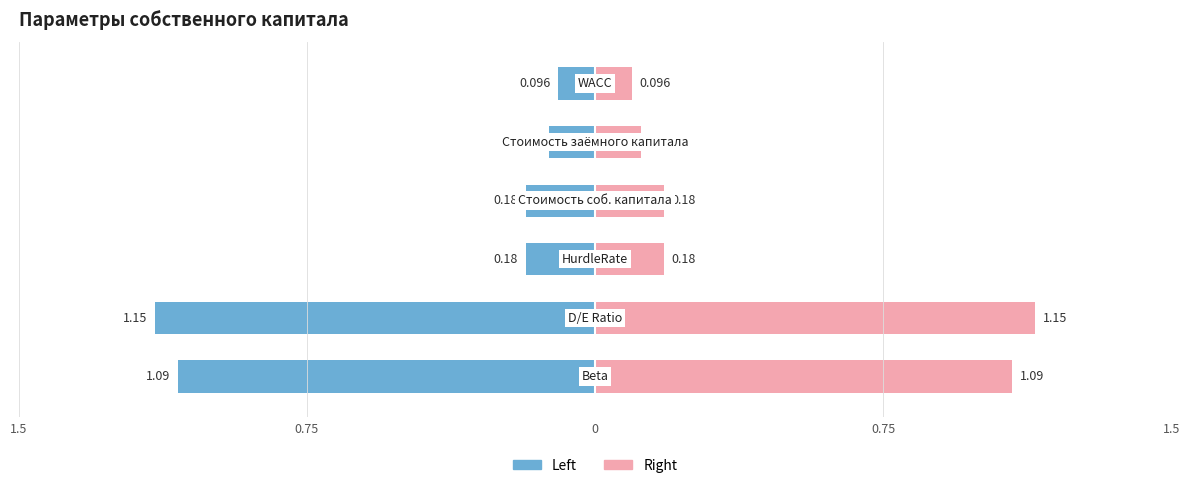

What is the minimum value for Left?

0.1